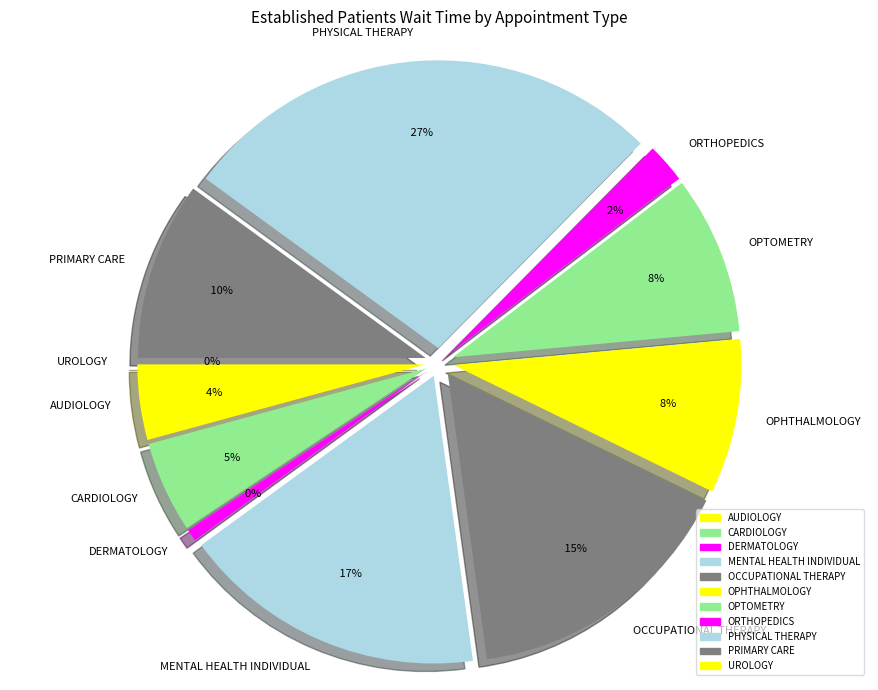

Do OCCUPATIONAL THERAPY and AUDIOLOGY together represent more than half of the pie?

No